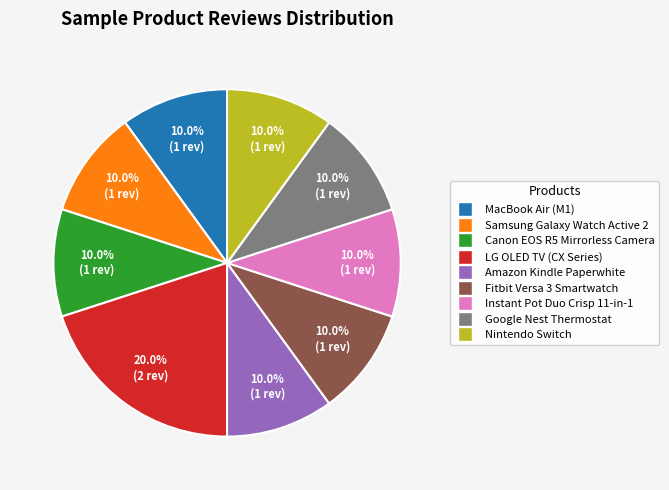

How much of the chart is everything except MacBook Air (M1)?

90.0%